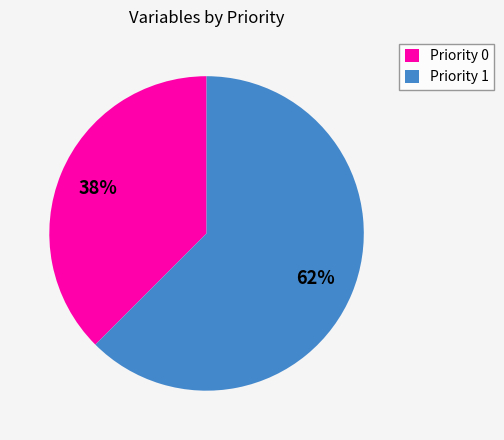

True or false: Priority 0 accounts for 38% of the total.

True